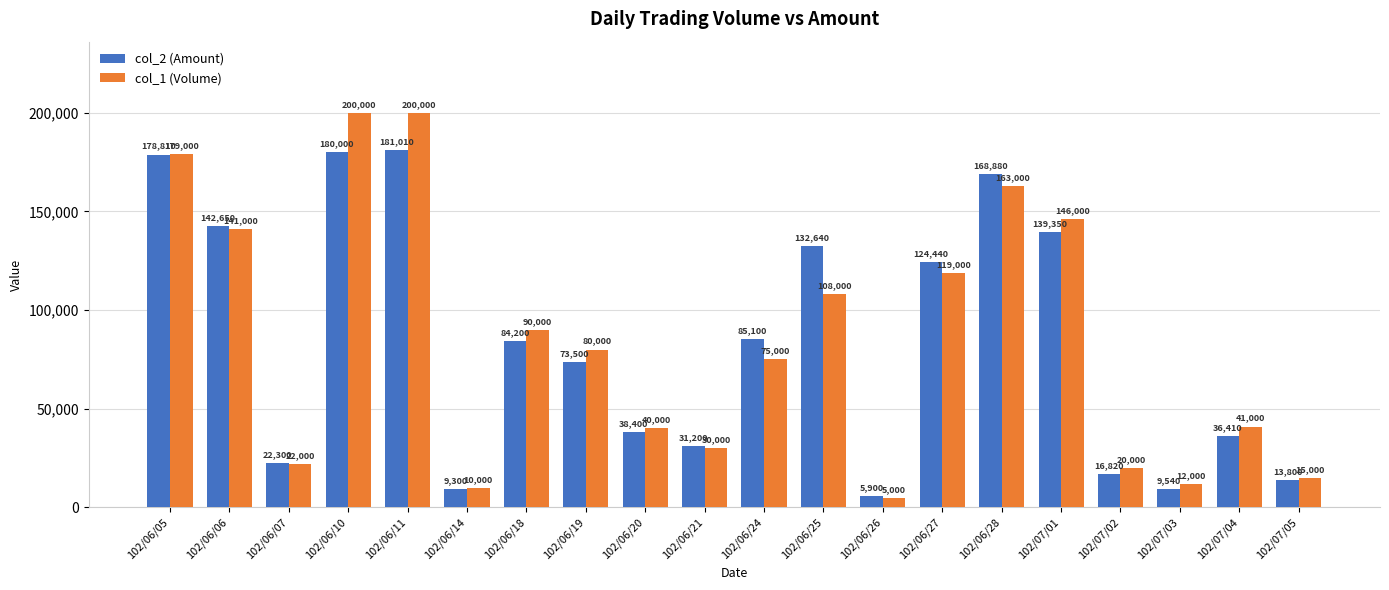

How many bars are there in total?

40